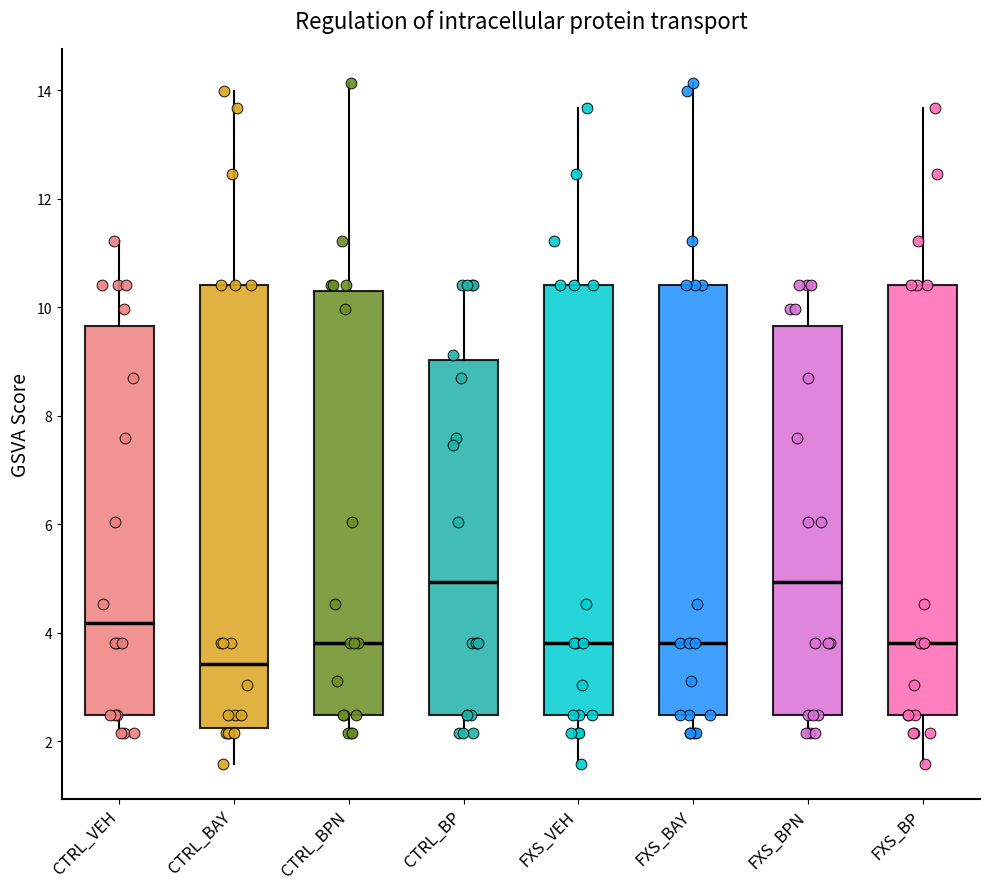

Reading left to right, transcribe this box plot: for each box, give where its median line is, the range the box spans, and where its two whiskers end, as read against the y-axis. The values are not printed on the chart, so give them approximately, as read against the axis.

CTRL_VEH: median 4.2, box 2.4 to 9.6, whiskers 2.2 to 11.2
CTRL_BAY: median 3.4, box 2.2 to 10.4, whiskers 1.6 to 14.0
CTRL_BPN: median 3.8, box 2.4 to 10.2, whiskers 2.2 to 14.2
CTRL_BP: median 5.0, box 2.4 to 9.0, whiskers 2.2 to 10.4
FXS_VEH: median 3.8, box 2.4 to 10.4, whiskers 1.6 to 13.6
FXS_BAY: median 3.8, box 2.4 to 10.4, whiskers 2.2 to 14.2
FXS_BPN: median 5.0, box 2.4 to 9.6, whiskers 2.2 to 10.4
FXS_BP: median 3.8, box 2.4 to 10.4, whiskers 1.6 to 13.6